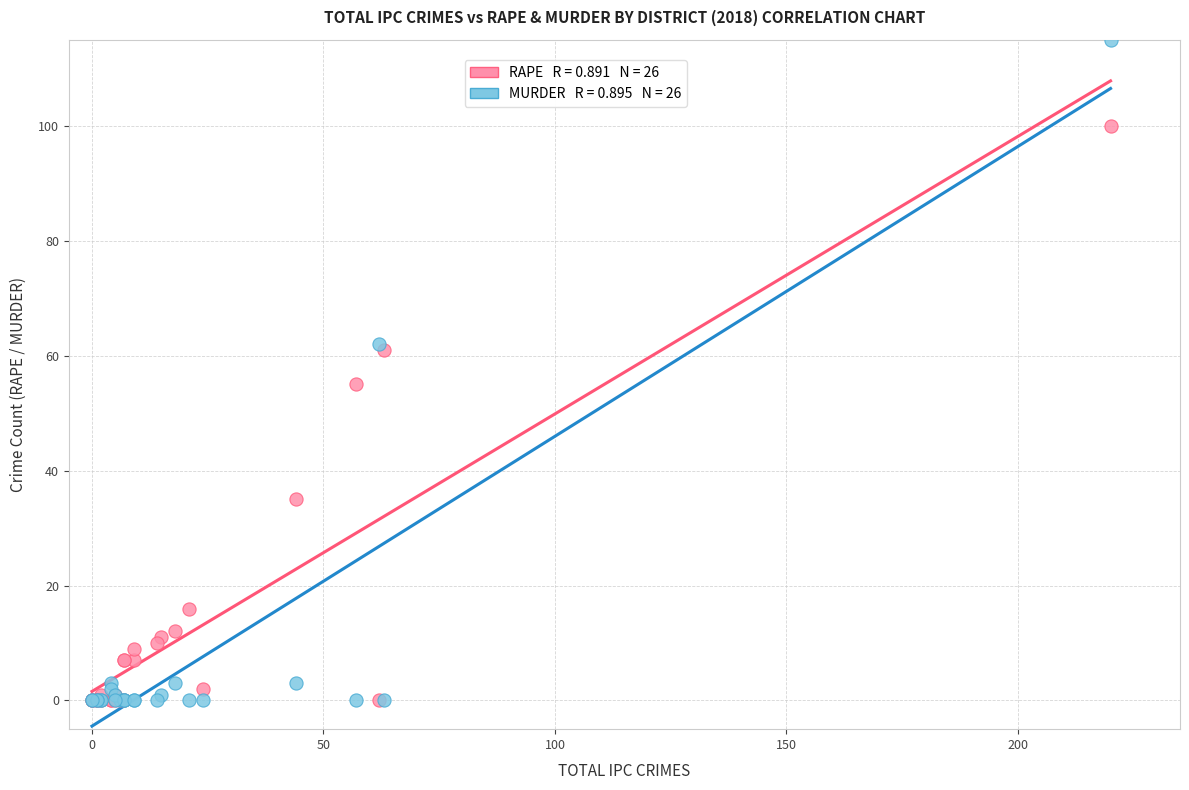

Across all series, what Y value is closest to 57?

55